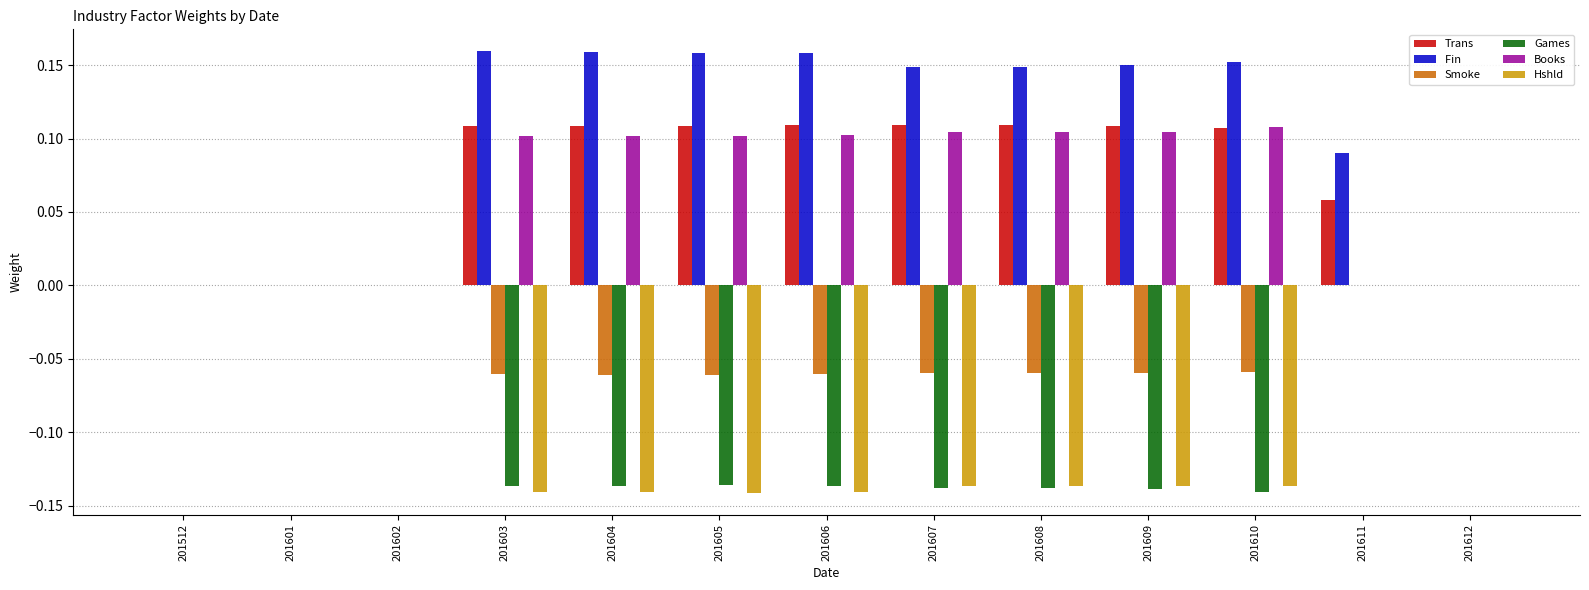

How many series are shown in this chart?

6